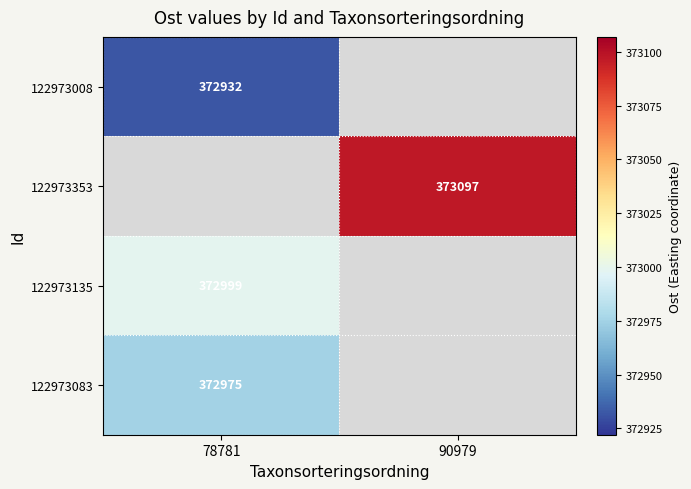

True or false: 122973083 has a value of 372975 at 78781.

True